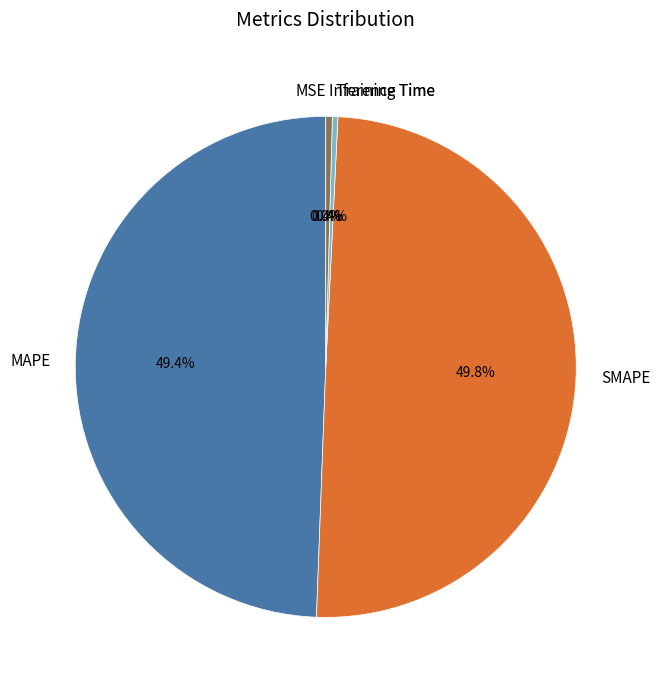

Does Training Time represent more than half of the total?

No